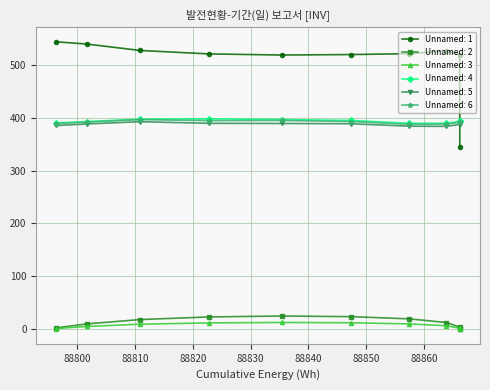

Which series has the widest spread of values?

Unnamed: 1